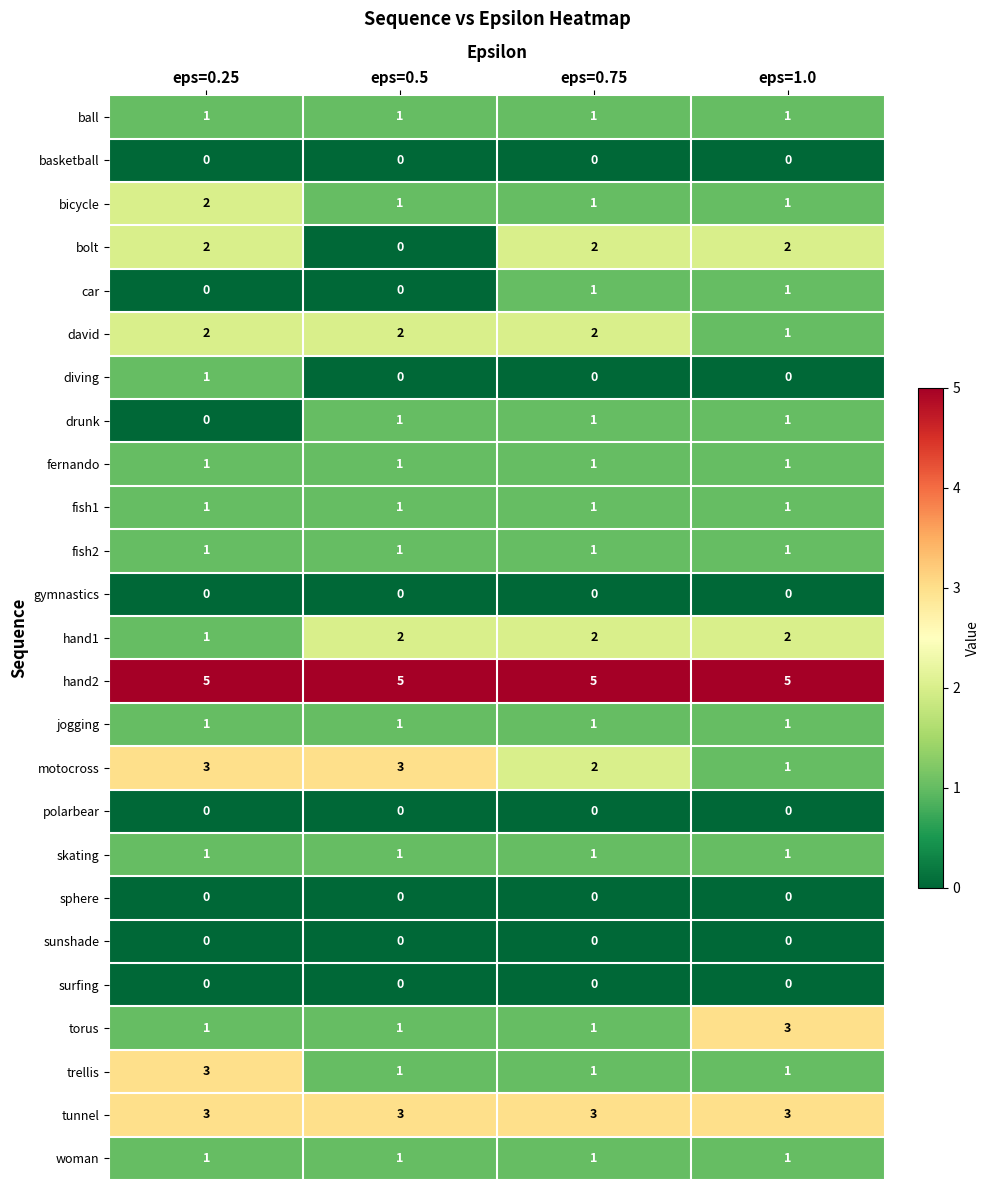

The value of basketball at eps=0.25 is 0. True or false?

True